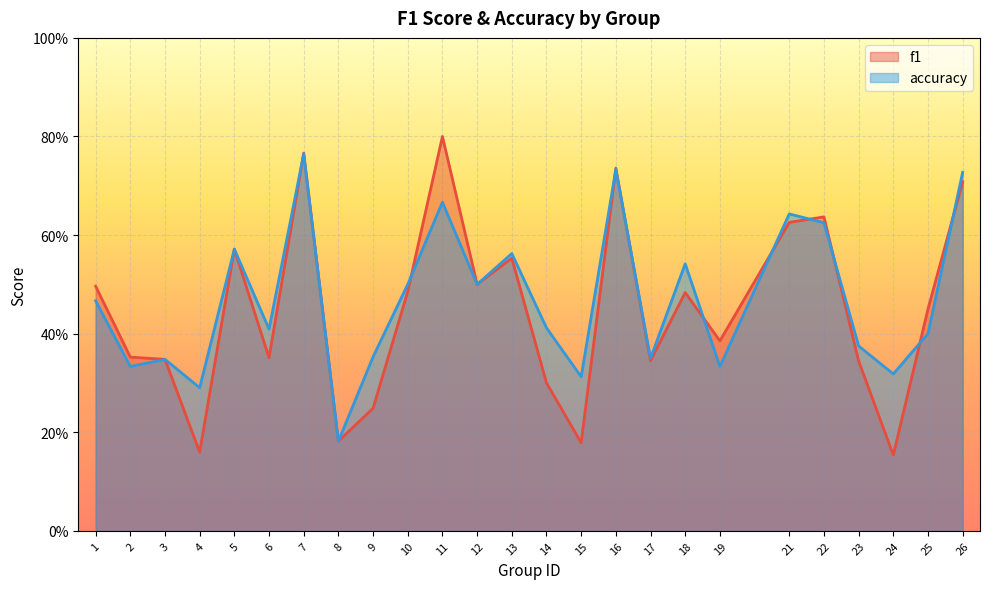

What is the difference between the second highest and minimum values in the accuracy series?

0.6